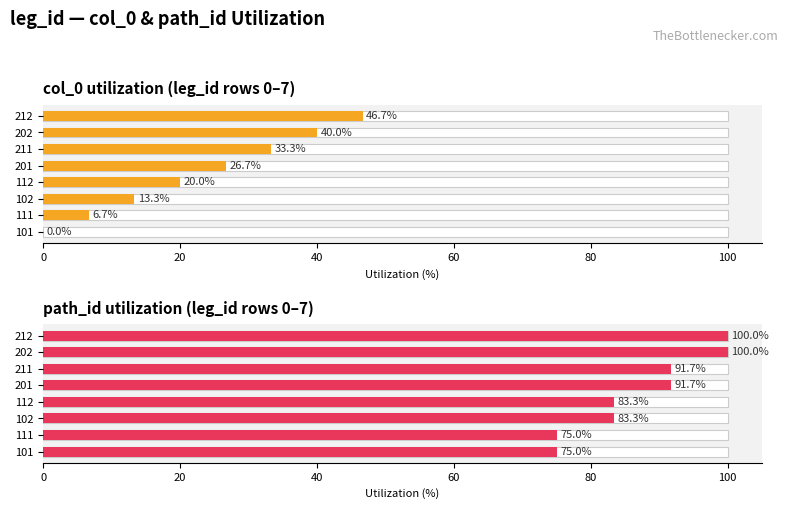

Is it true that col_0 utilization (leg_id rows 0–7) equals 21.1 at 102?

False